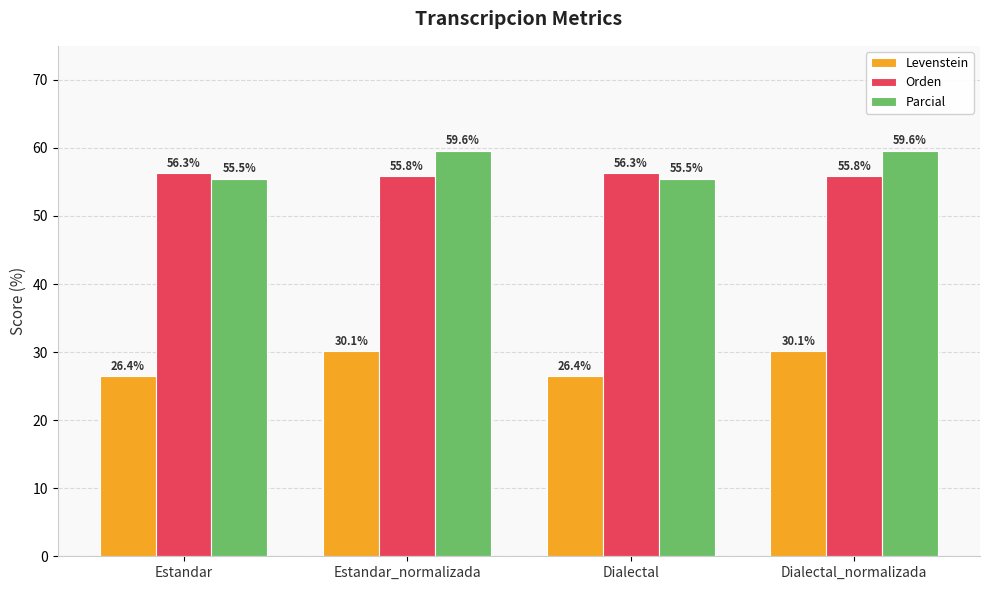

Reading left to right, list all the values displayed in this chart.

Levenstein: 26.4	30.1	26.4	30.1
Orden: 56.3	55.8	56.3	55.8
Parcial: 55.5	59.6	55.5	59.6